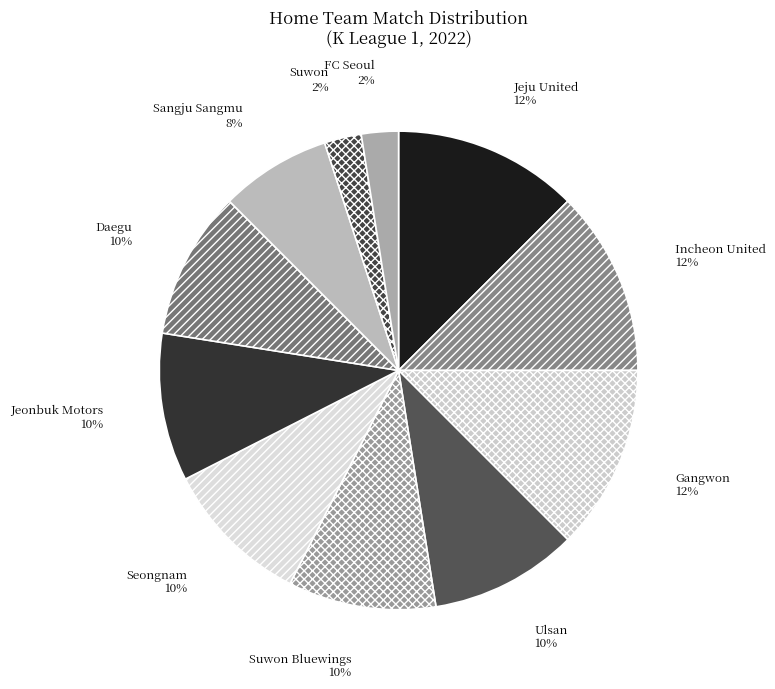

To the nearest percent, what percentage of the pie is Suwon Bluewings?

10%